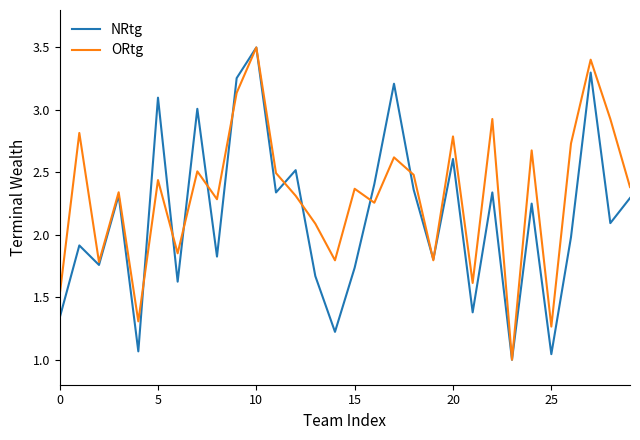

What is the maximum value shown in the chart?

3.5